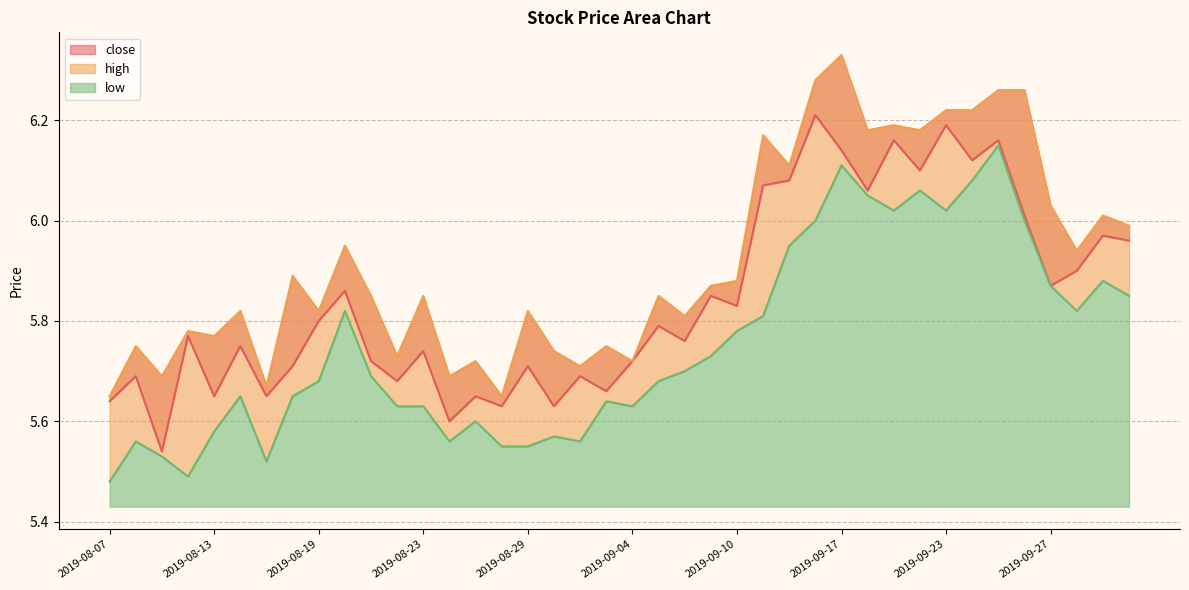

True or false: high and low intersect in this chart.

False